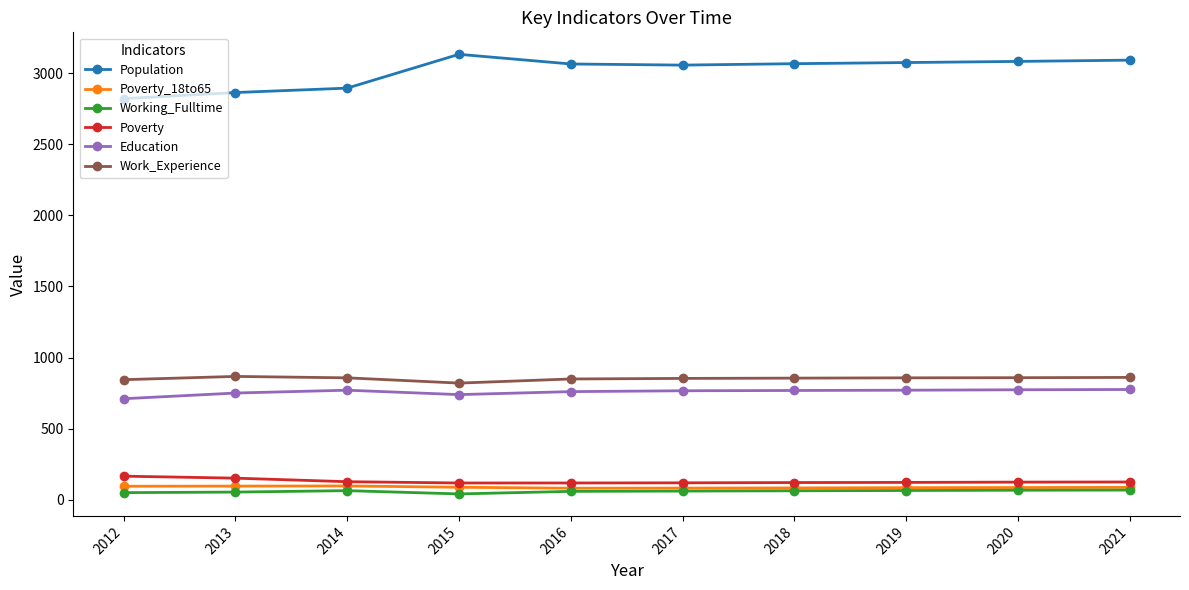

The value of Work_Experience at 2017 is 1513. True or false?

False